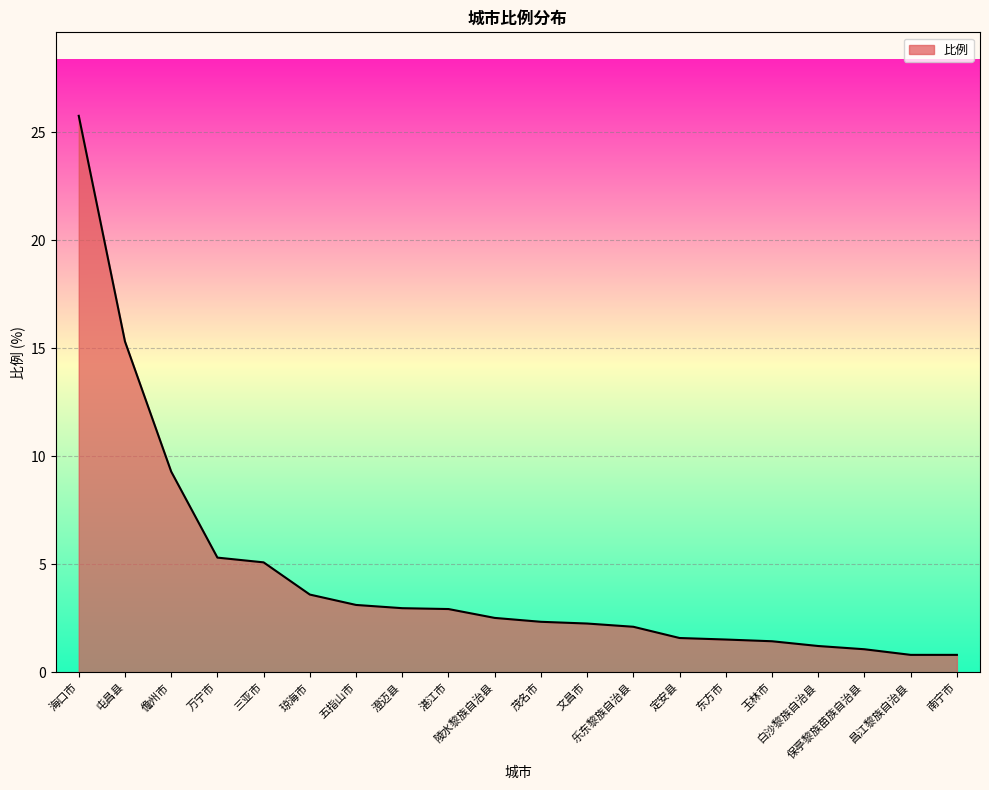

What is the maximum value shown in the chart?

25.8